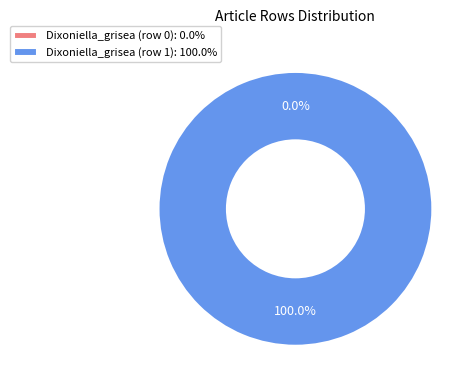

What percentage is the Dixoniella_grisea (row 1) slice, to the nearest percent?

100%